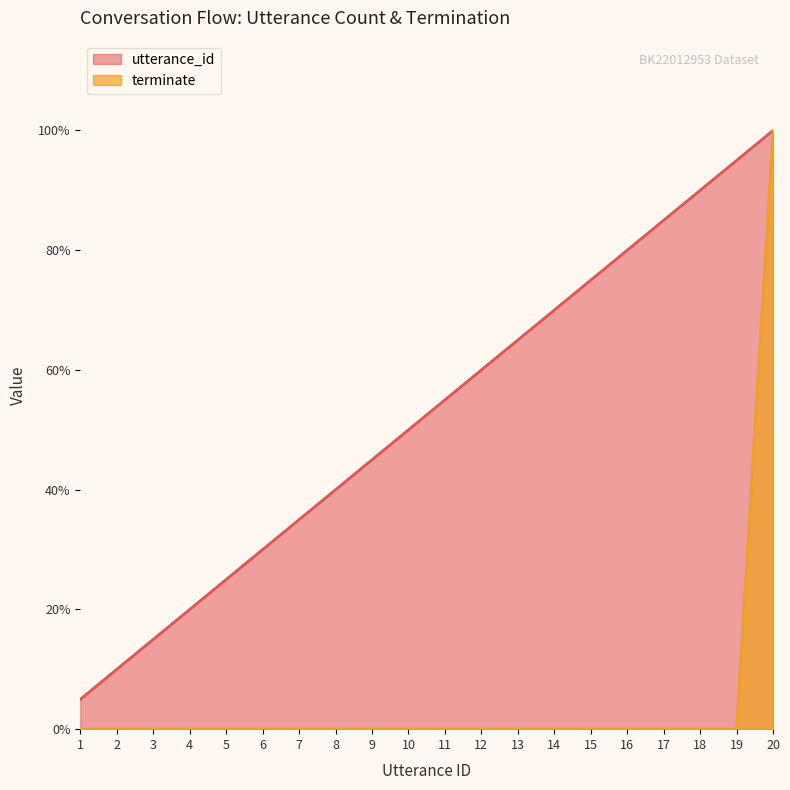

The utterance_id series shows 0.9 at 11. True or false?

False